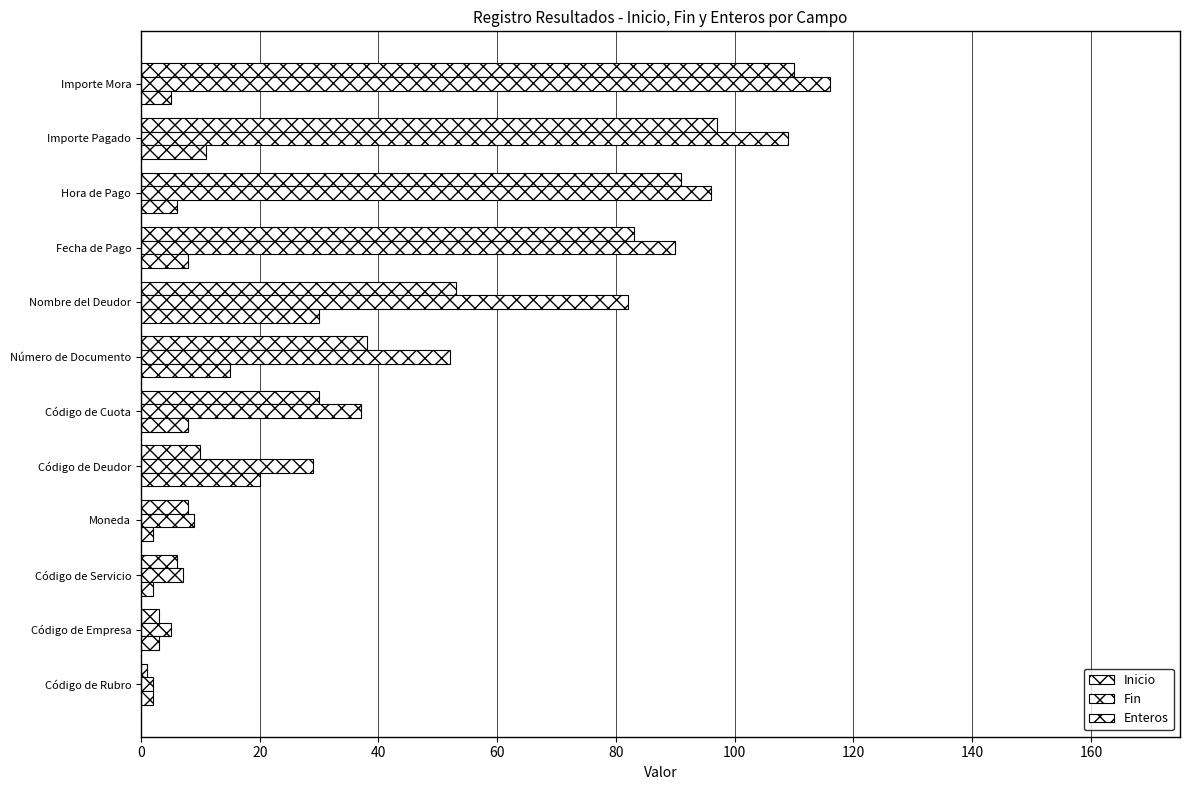

How many data points in Fin are less than 52?

6